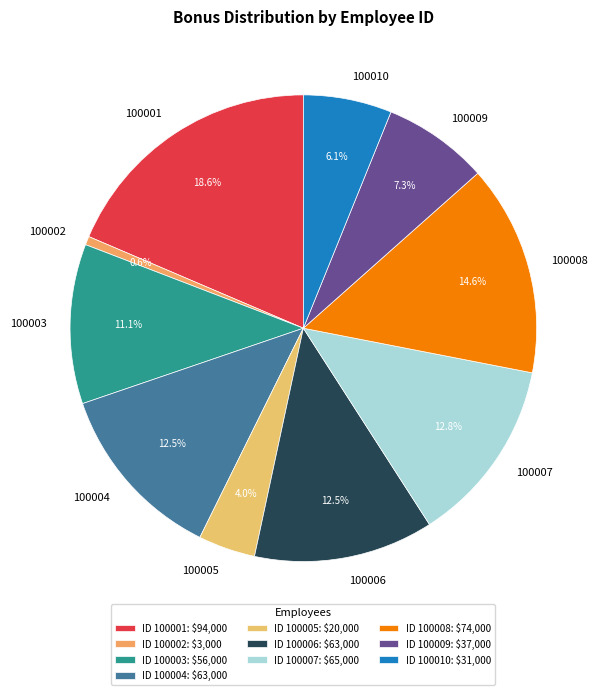

Which category has the biggest portion of the pie?

100001